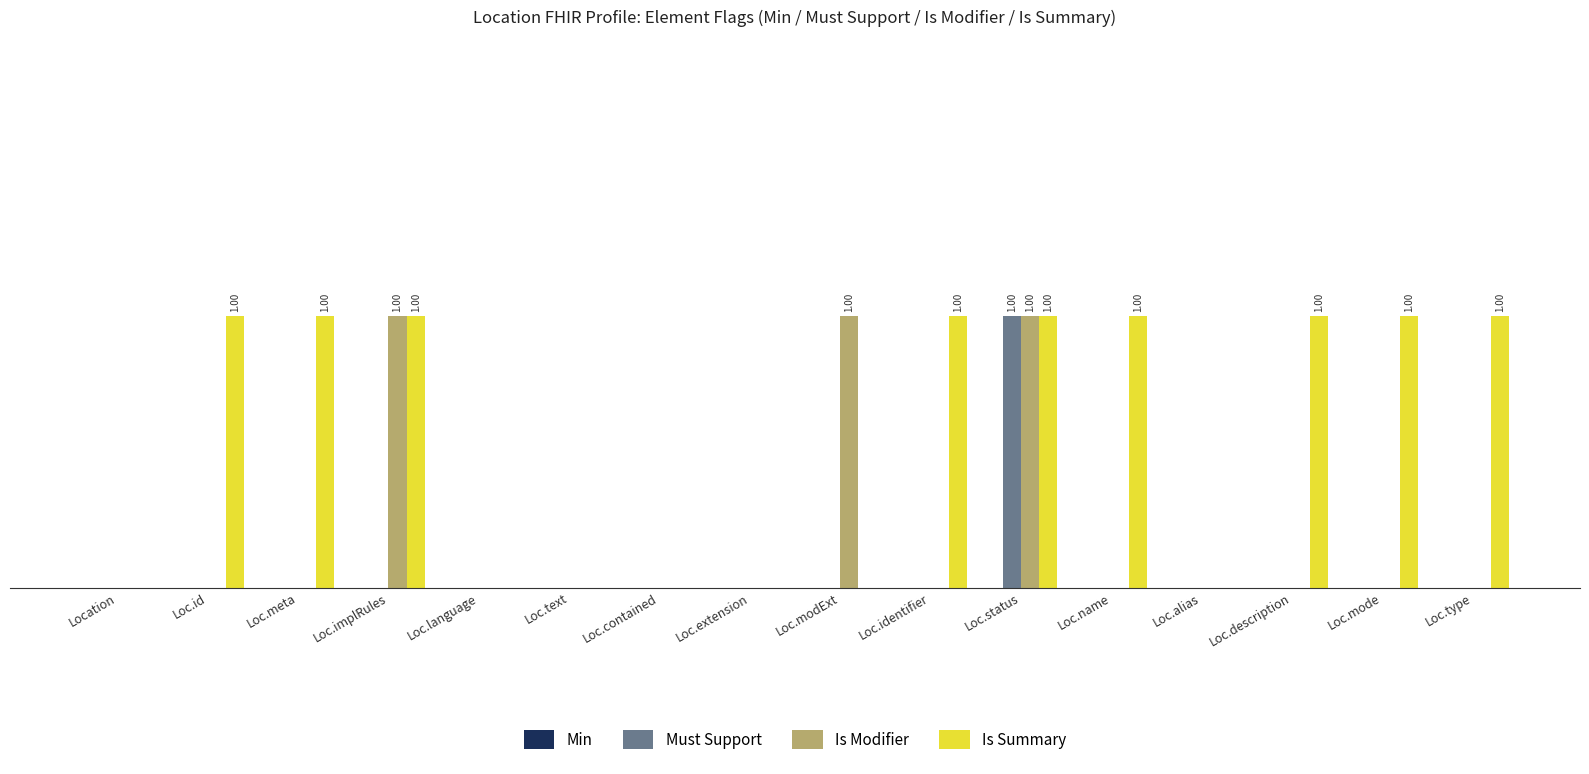

How many bars are there in each group?

4